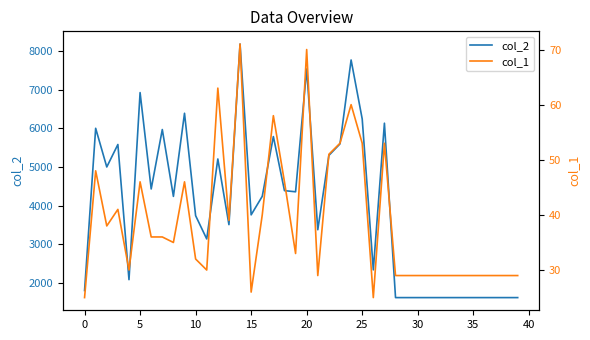

Is the value of col_2 at 13 greater than the value of col_1 at 24?

Yes